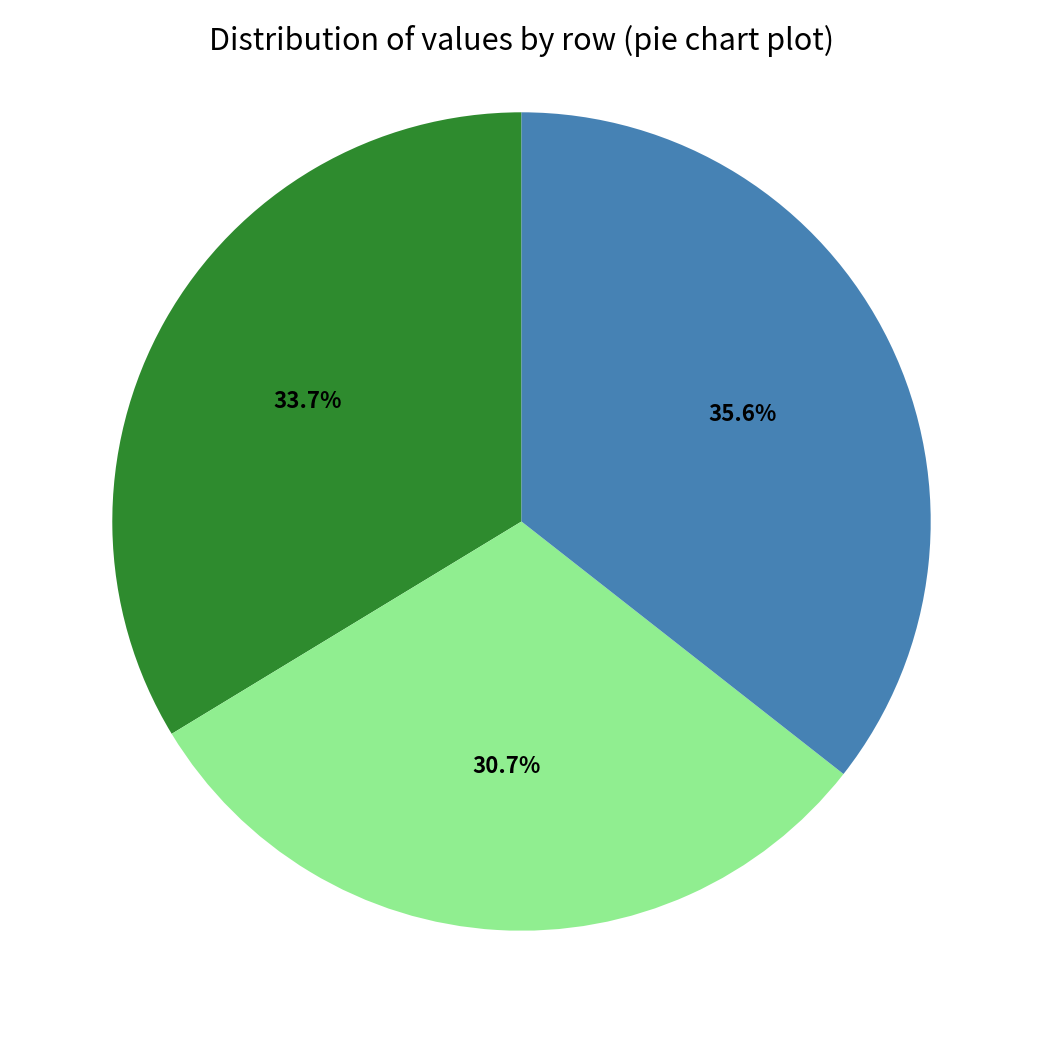

How many slices are in this pie chart?

3